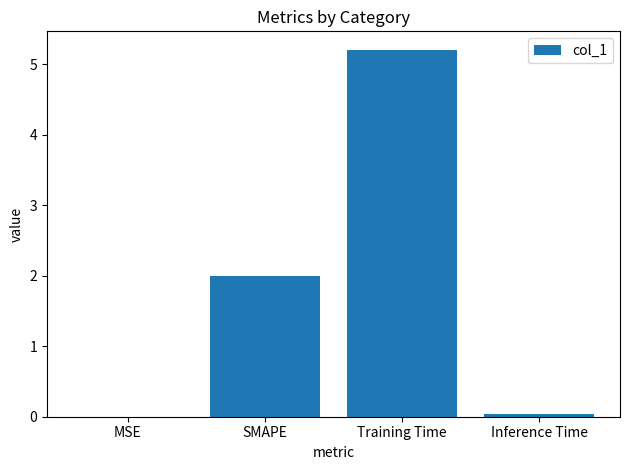

What is the greatest value displayed?

5.2